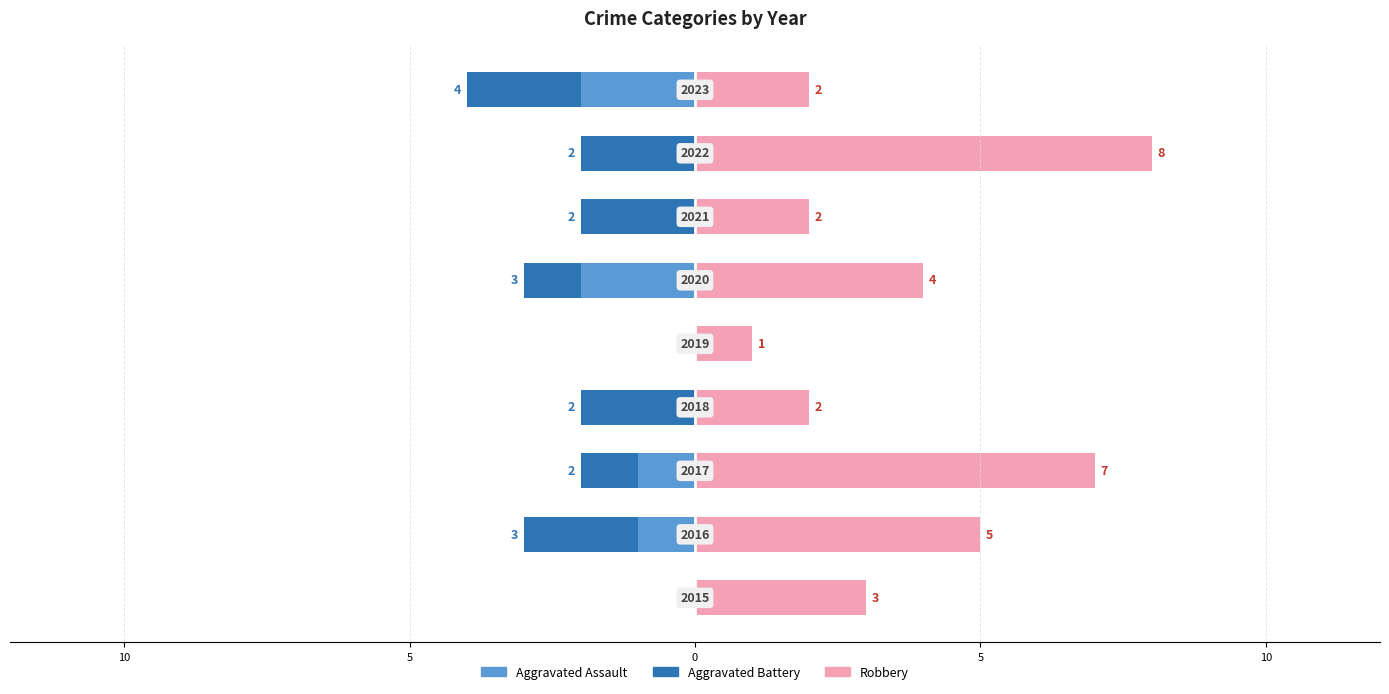

How many categories are shown in the chart?

9